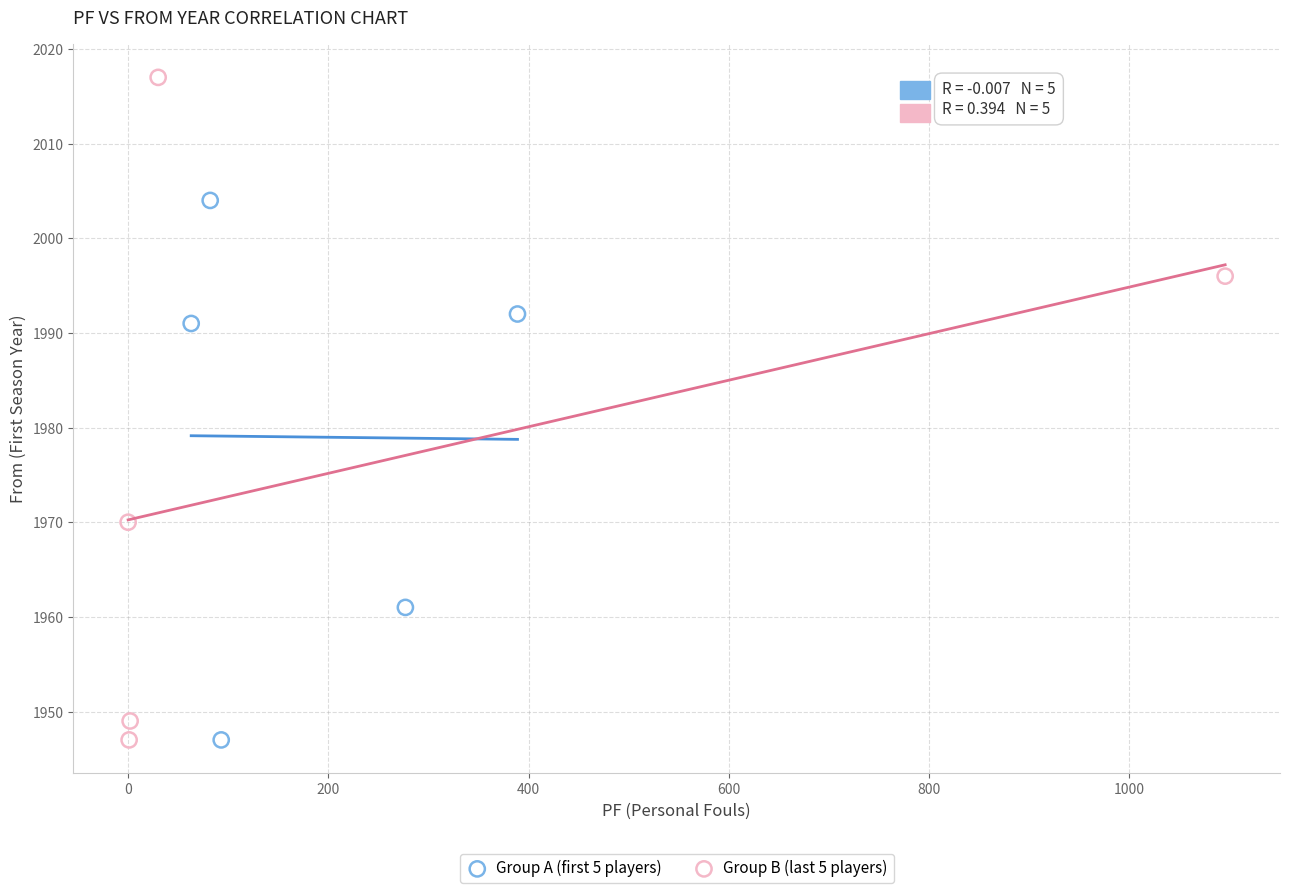

Which series reaches the maximum Y coordinate?

Group B (last 5 players)